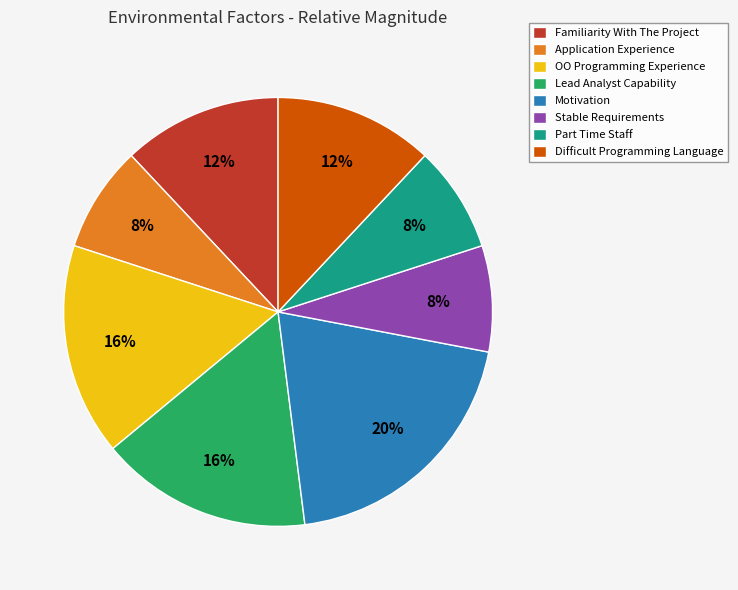

To the nearest percent, what is the difference between the largest and smallest slice percentages?

12%